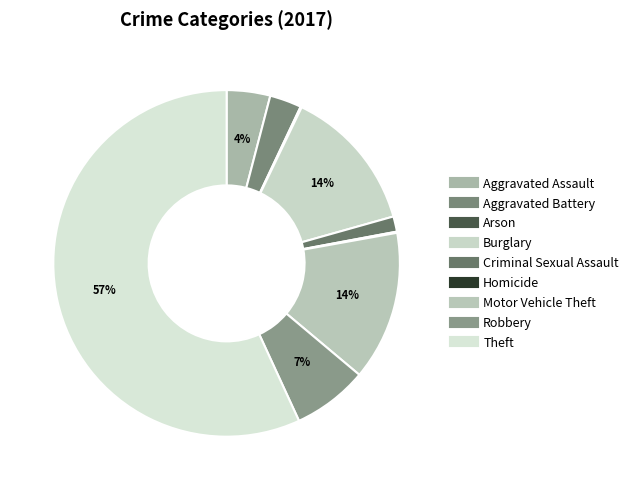

To the nearest percent, what is the combined percentage of Arson and Robbery?

7%